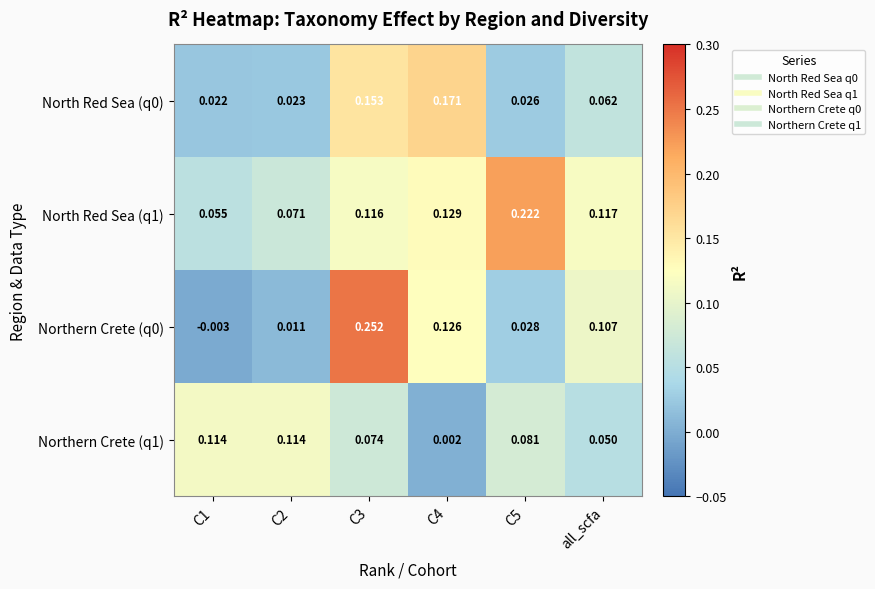

Is the value of North Red Sea (q0) at C1 greater than the value of Northern Crete (q1) at C2?

No